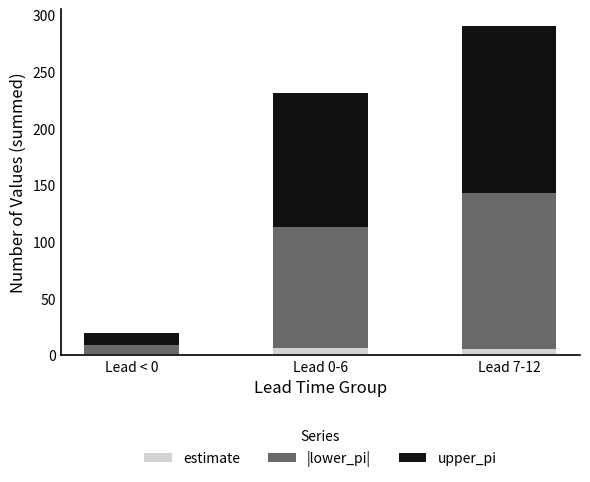

What is the average value of the estimate series?

3.7